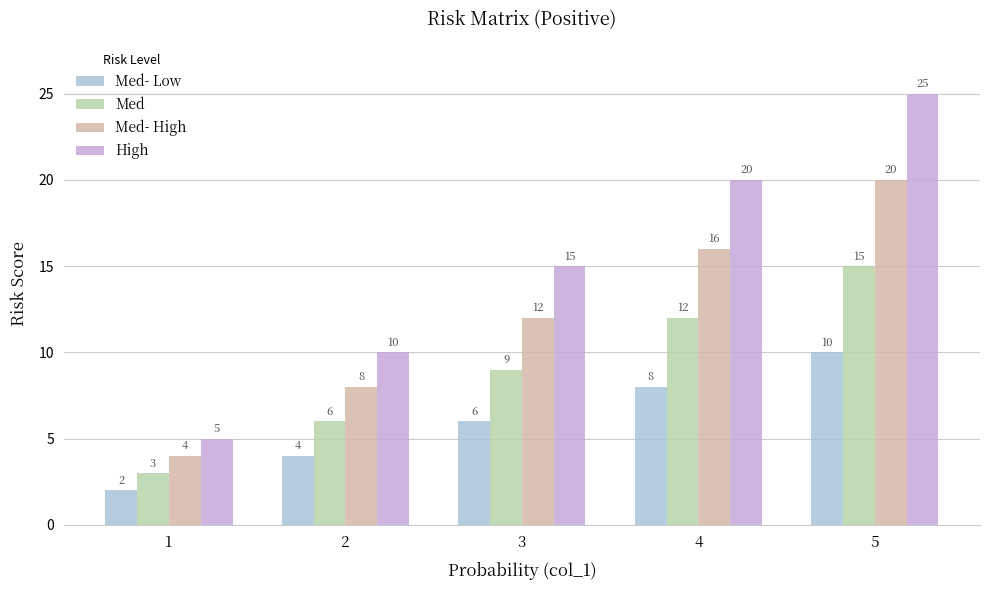

What is the value of the High bar at the 4th from the left?

20